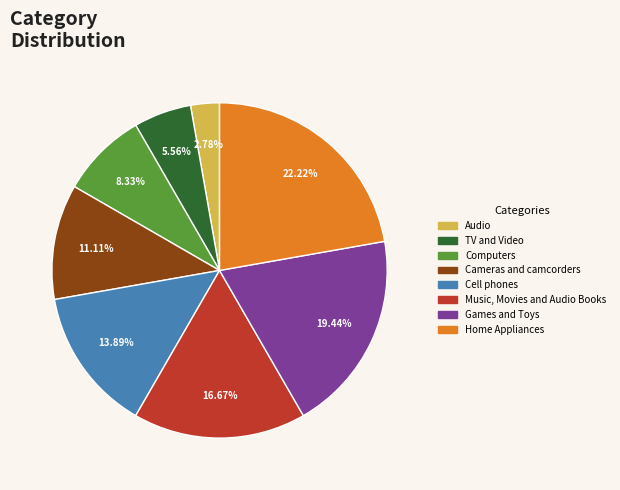

The Audio slice represents 3% of the pie. True or false?

True